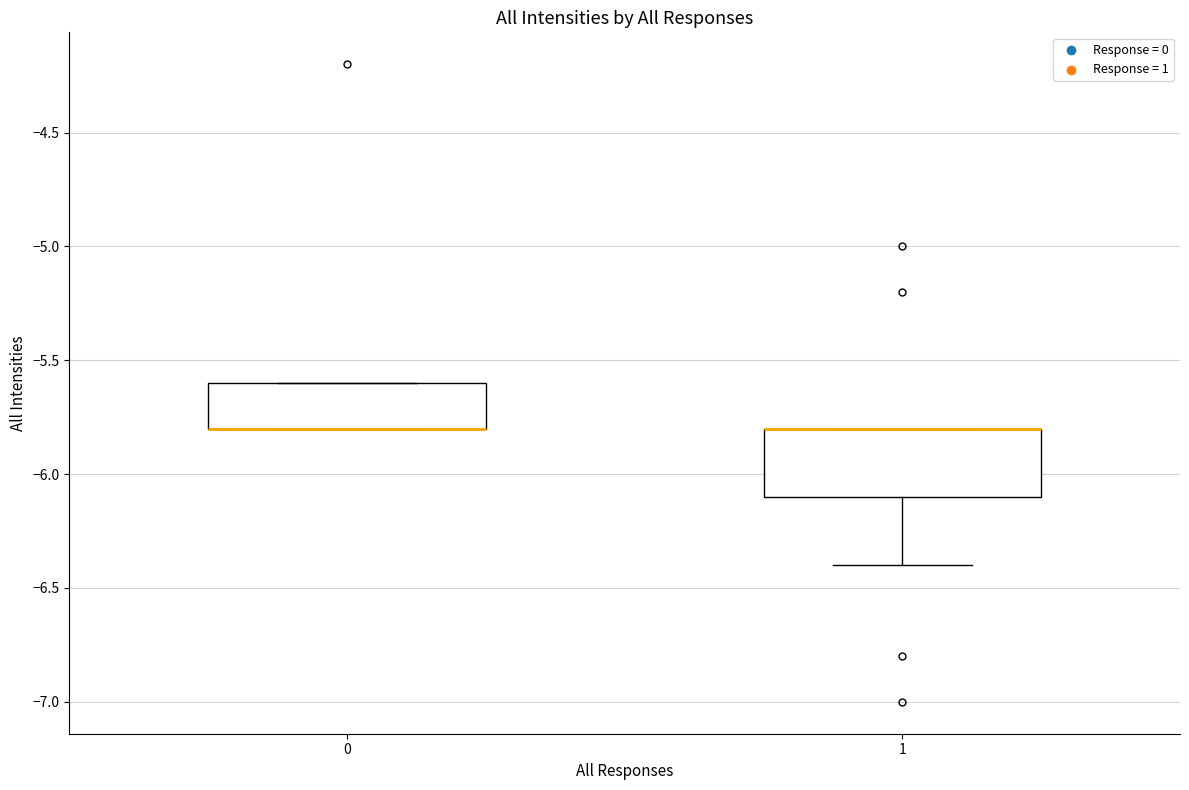

Which box is the tallest, from its lower edge to its upper edge?

1